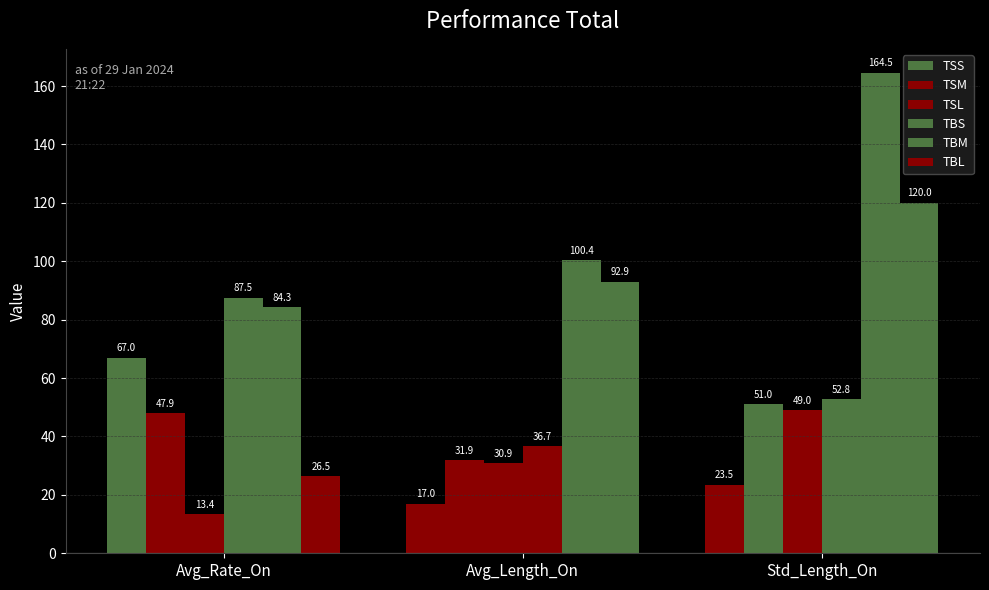

Where does the TBM series first go above 100?

Avg_Length_On